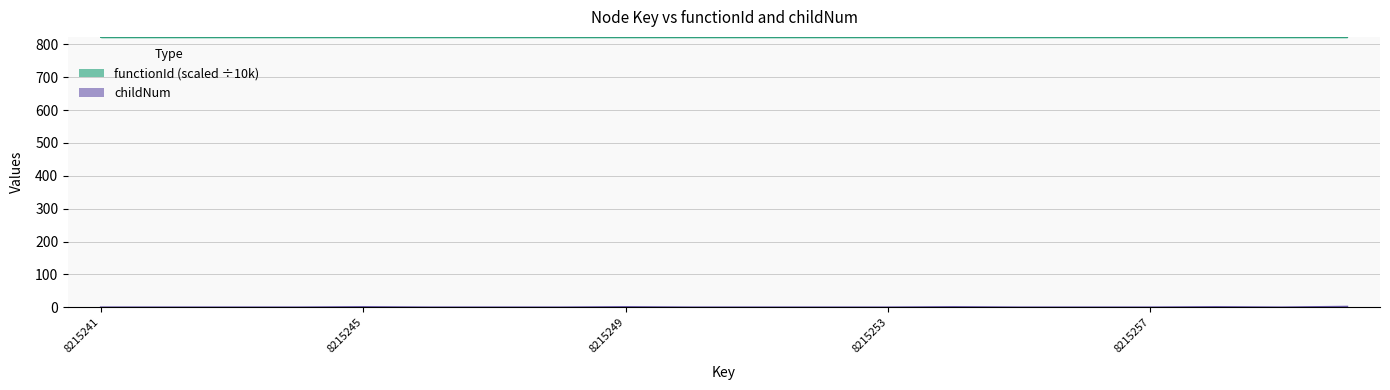

What are all the series names shown in the legend?

functionId (scaled ÷10k), childNum